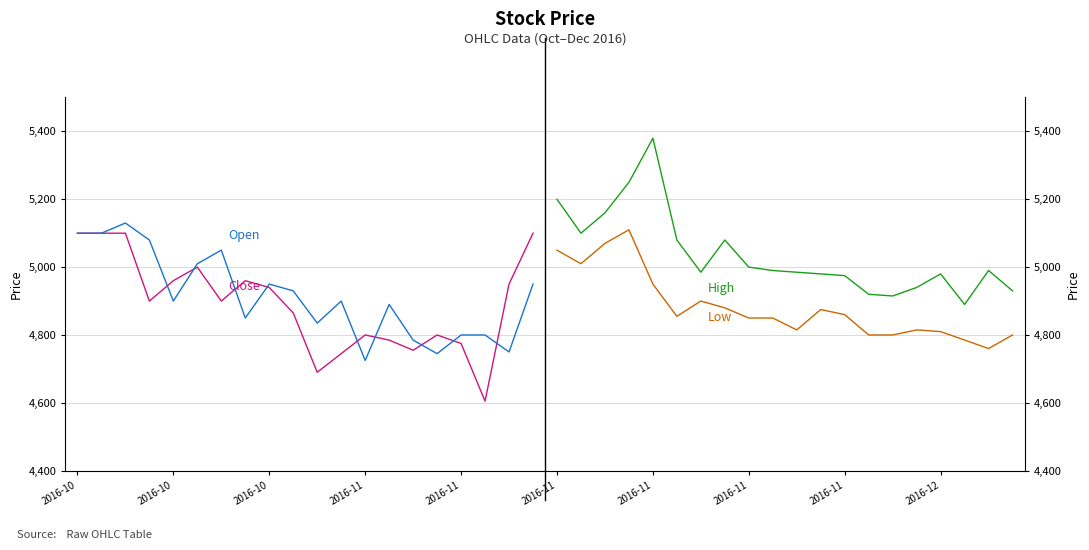

How many distinct data groups are displayed?

4